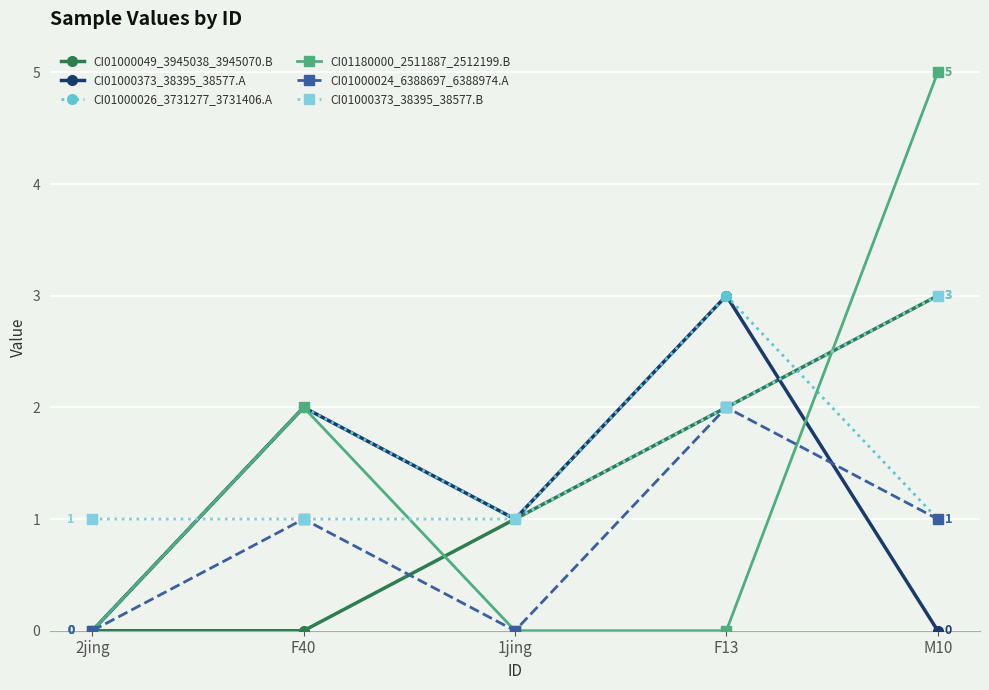

At which label is CI01180000_2511887_2512199.B closest to 2?

F40